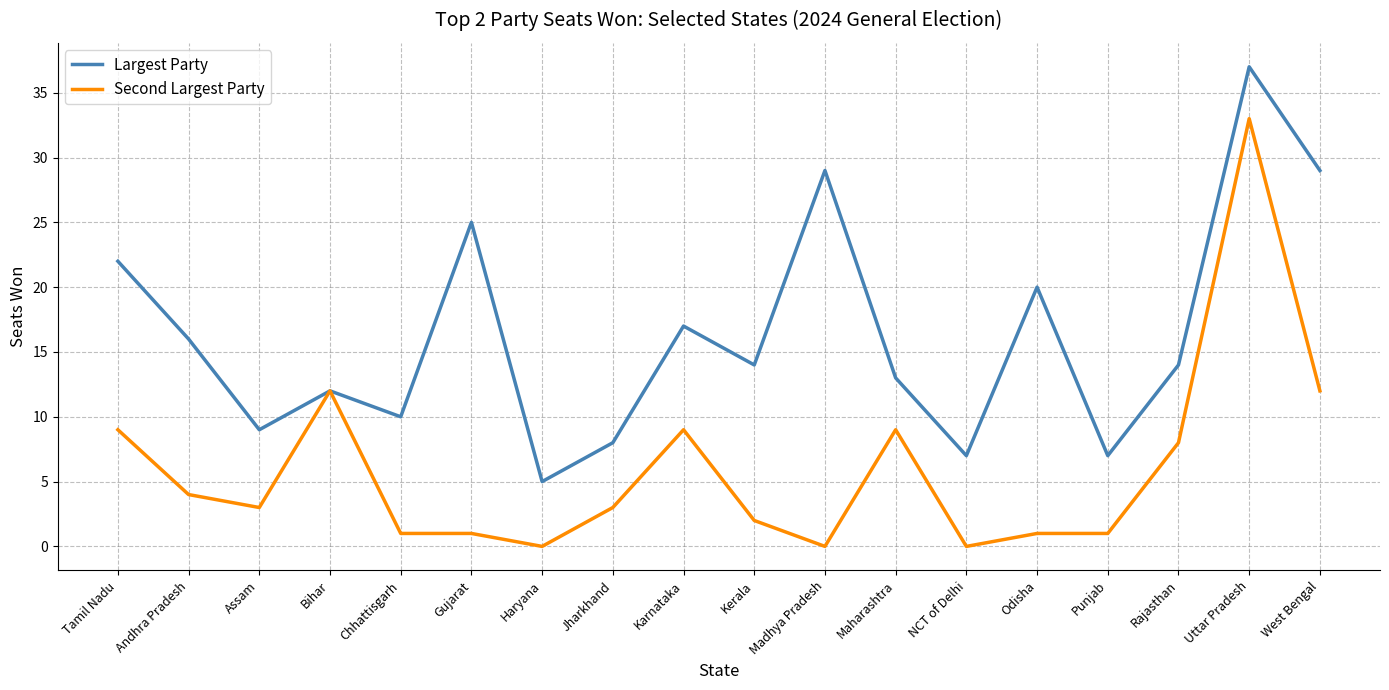

True or false: Second Largest Party has more than 2 interior local peaks.

True